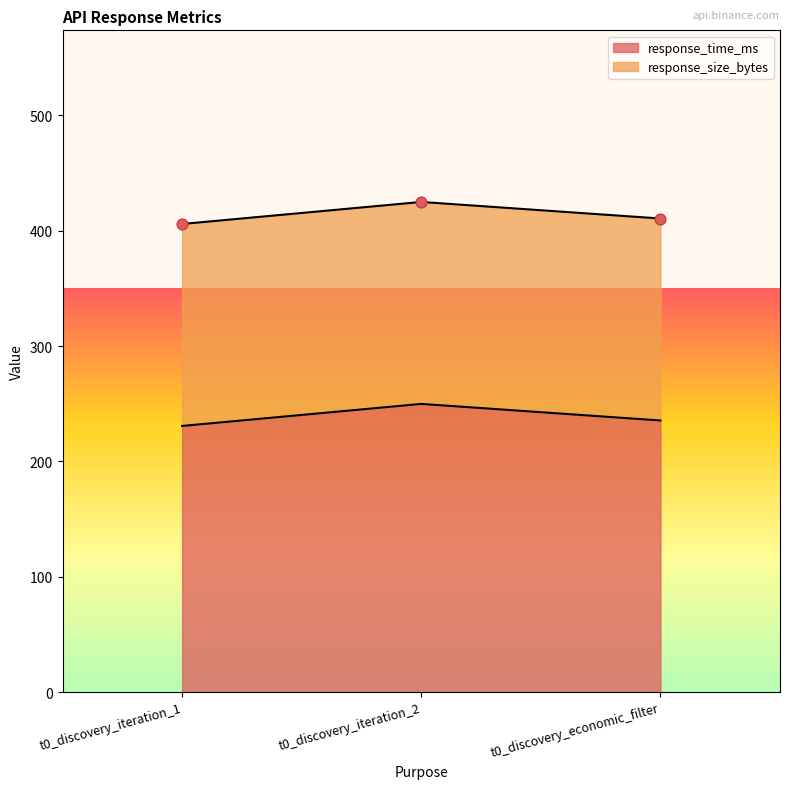

Between t0_discovery_iteration_2 and t0_discovery_iteration_1, which is larger?

t0_discovery_iteration_2